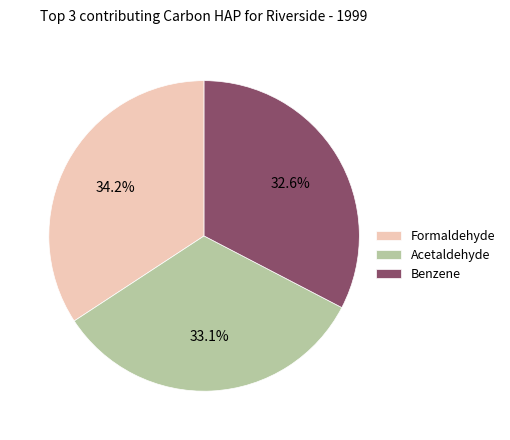

Is there a majority slice in this chart?

No